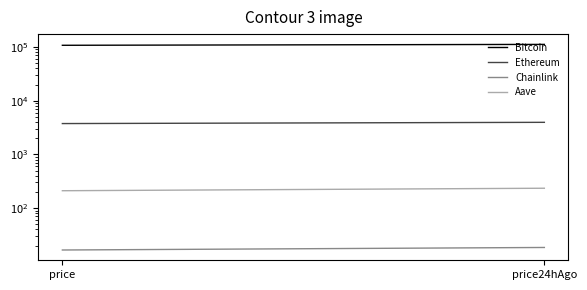

Rank the series at price24hAgo from highest to lowest value.

Bitcoin, Ethereum, Aave, Chainlink